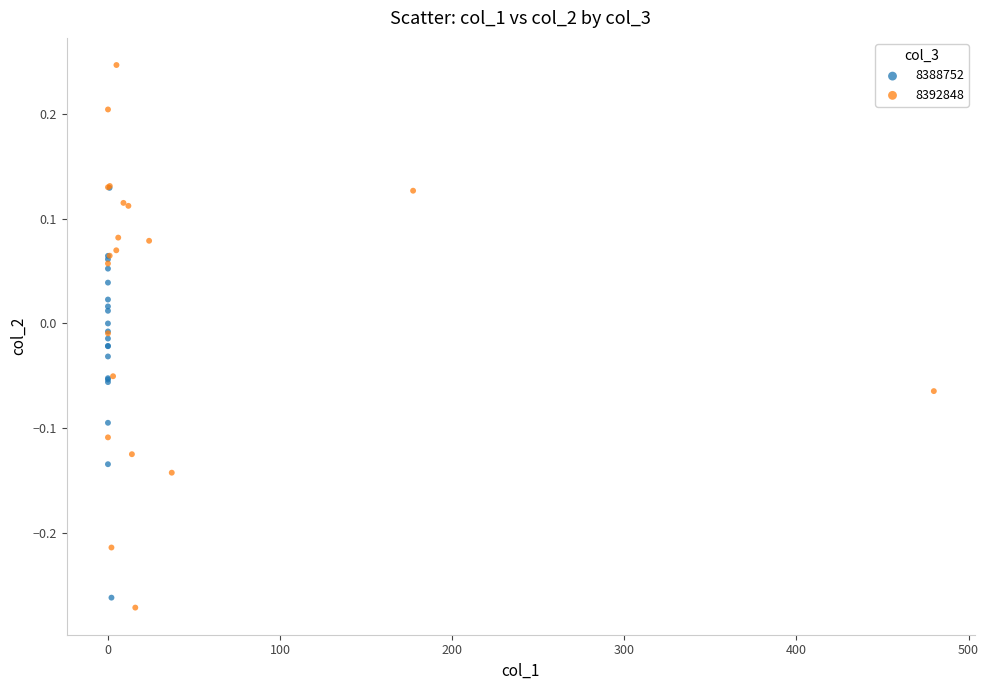

Which series contains the lowest Y value?

8392848